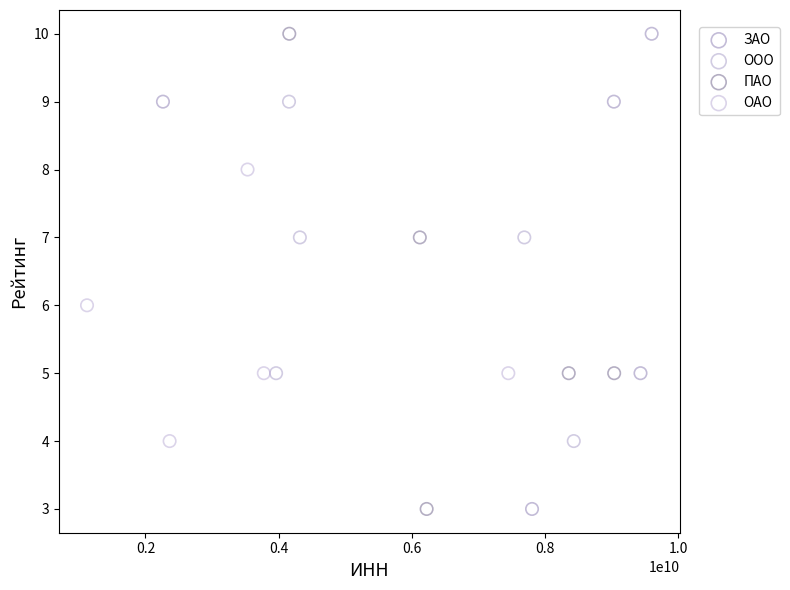

What are all the series names shown in the legend?

ЗАО, ООО, ПАО, ОАО